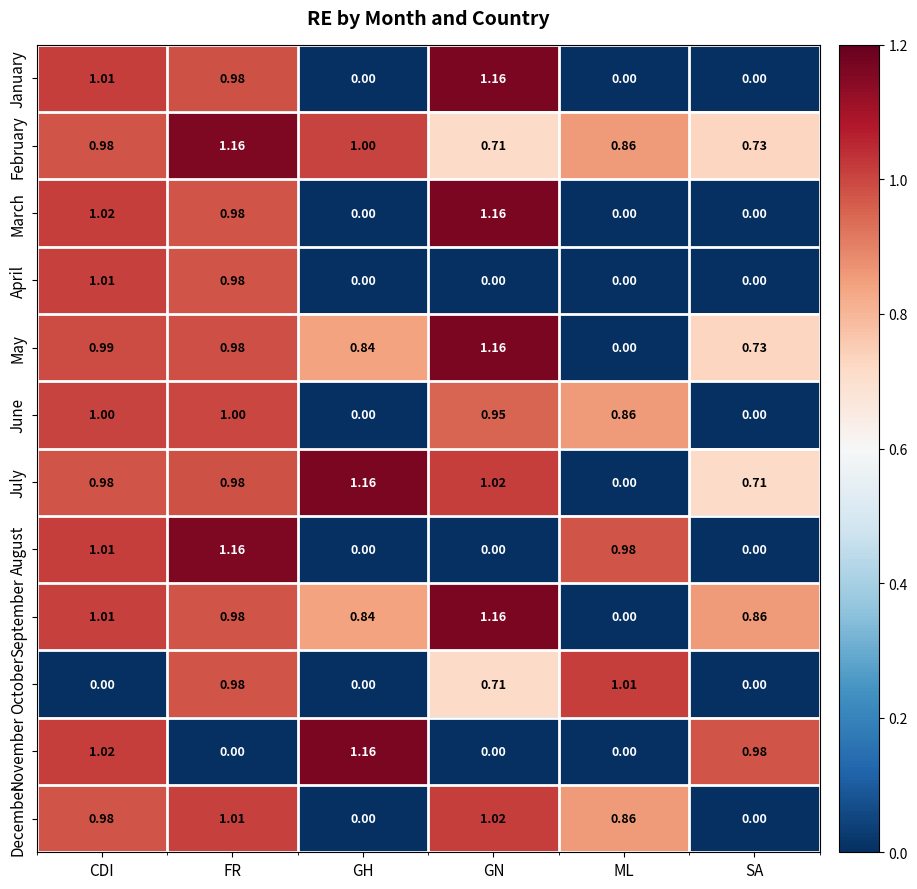

At which category is the sum across all series the highest?

FR